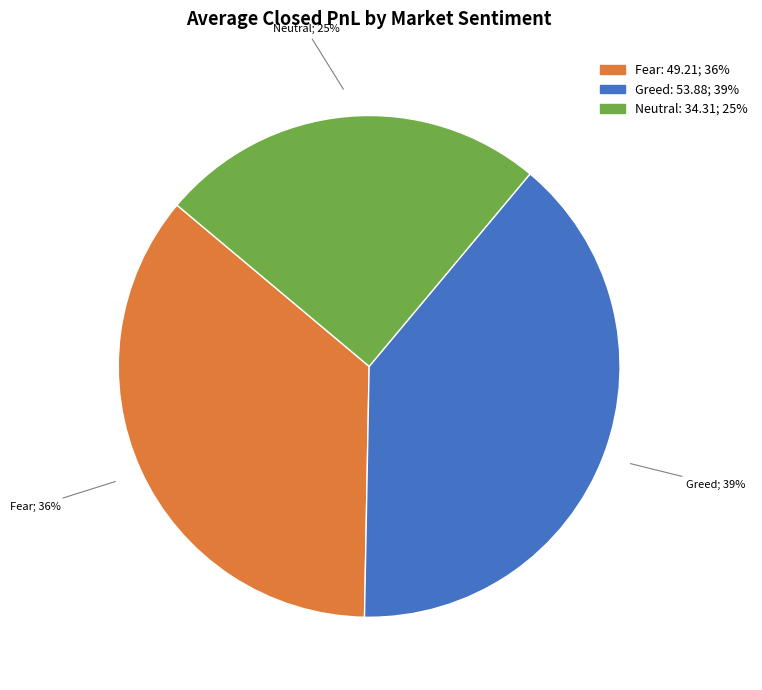

Between Fear and Neutral, which is larger?

Fear